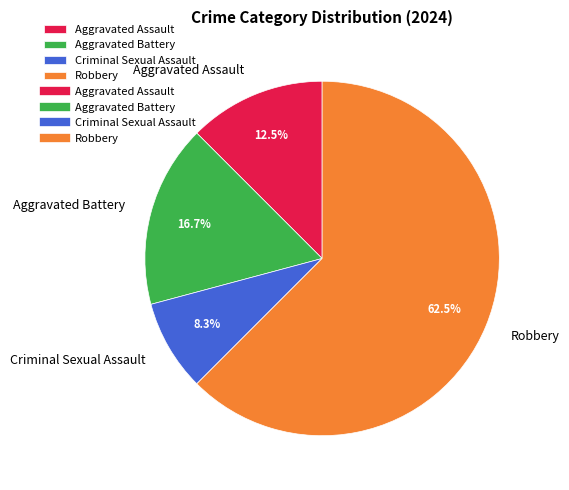

Does Aggravated Battery represent more than half of the total?

No